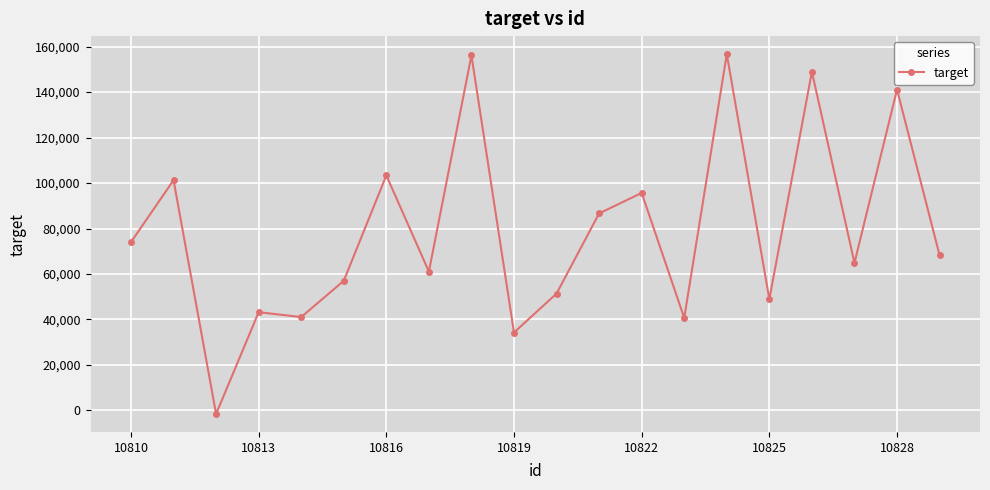

What is the value of the 17th point from the left?

148975.3